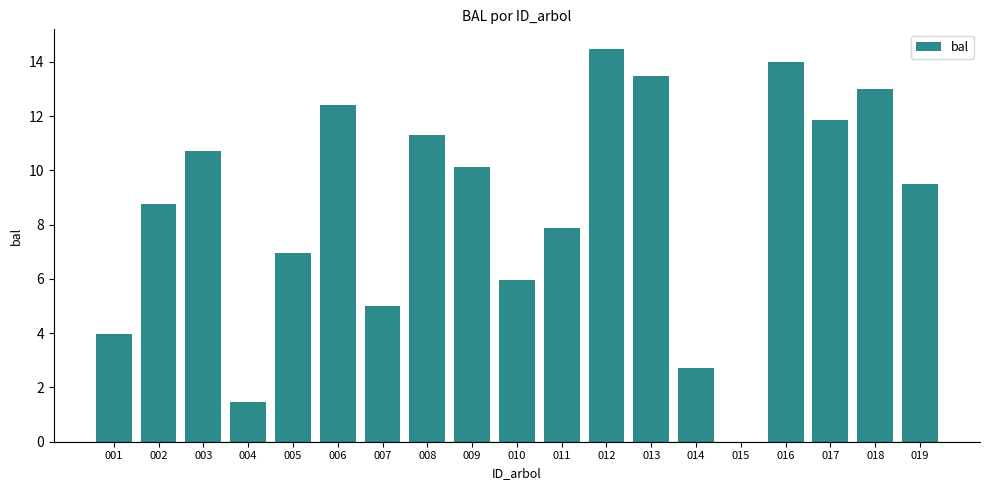

What is the average value?

8.6